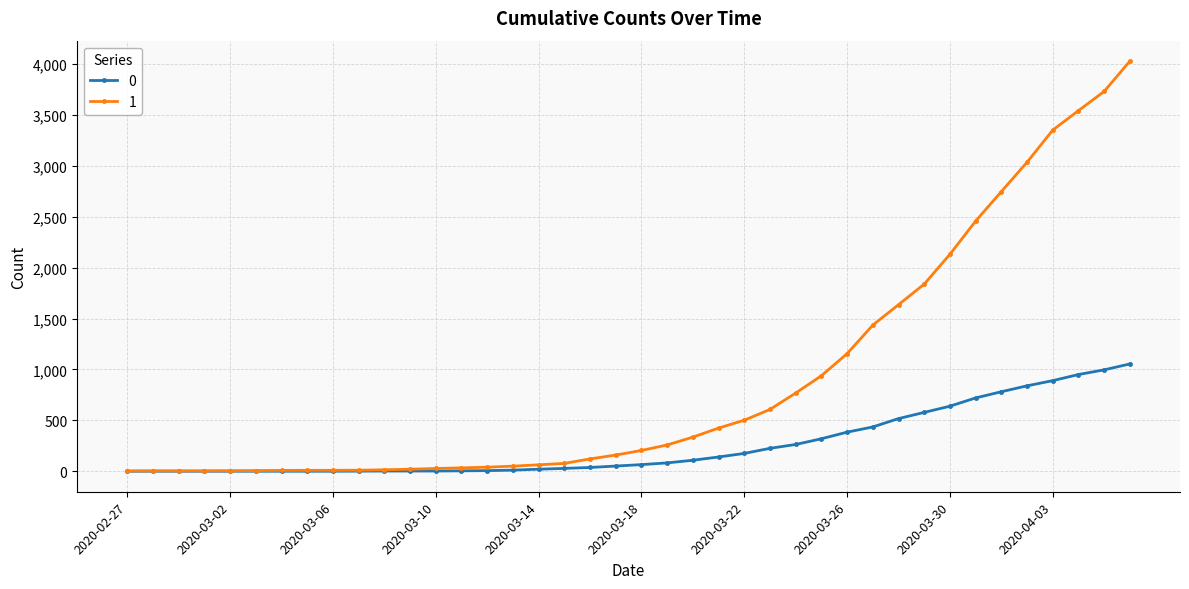

List the series in order of their peak value, lowest first.

0, 1